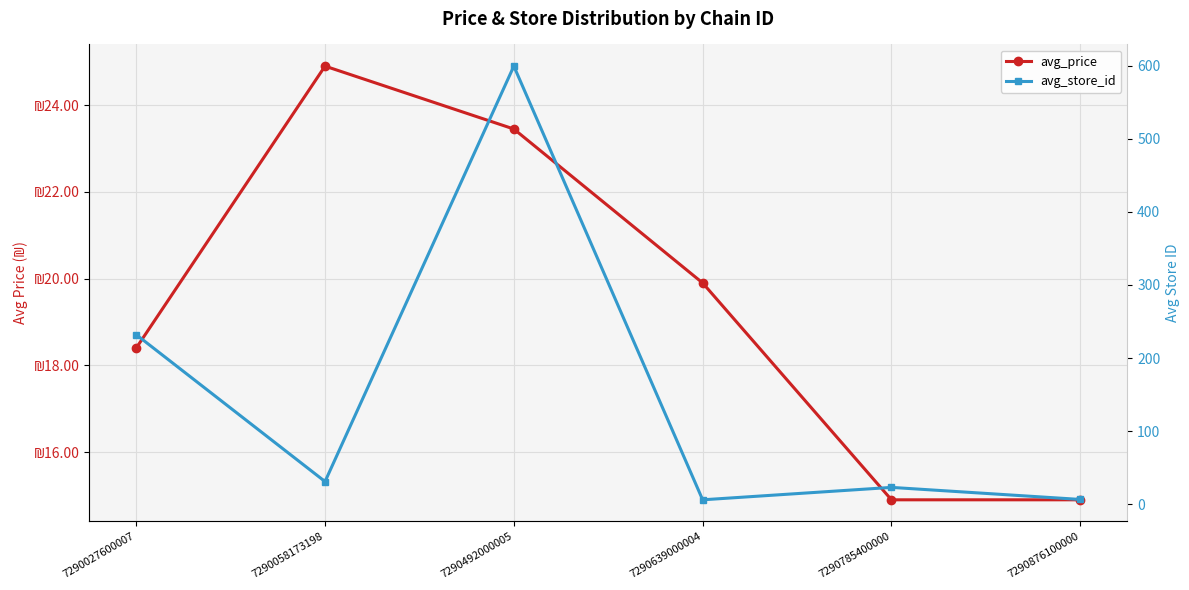

The avg_price series shows 30.7 at 7290027600007. True or false?

False